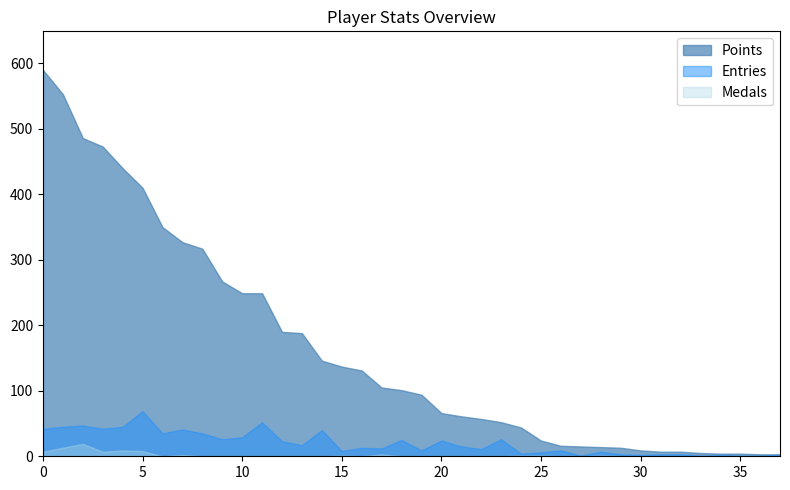

True or false: Points and Medals intersect in this chart.

False